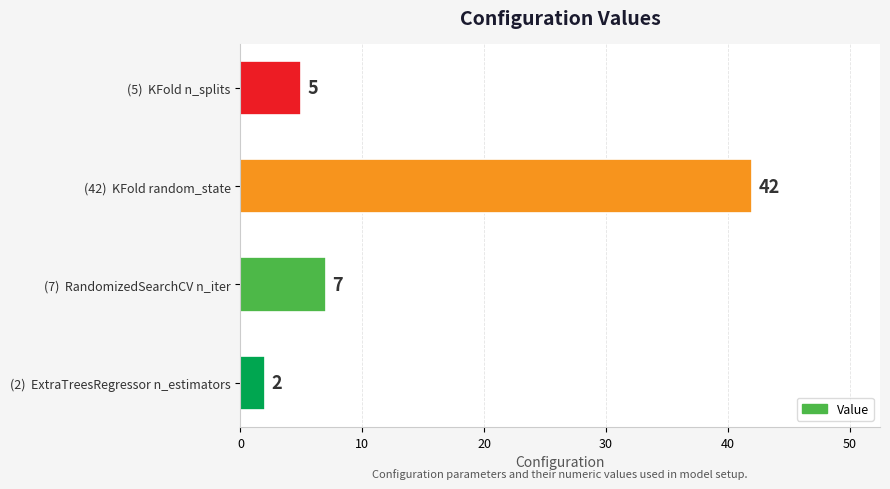

Between (42)  KFold random_state and (7)  RandomizedSearchCV n_iter, which is larger?

(42)  KFold random_state